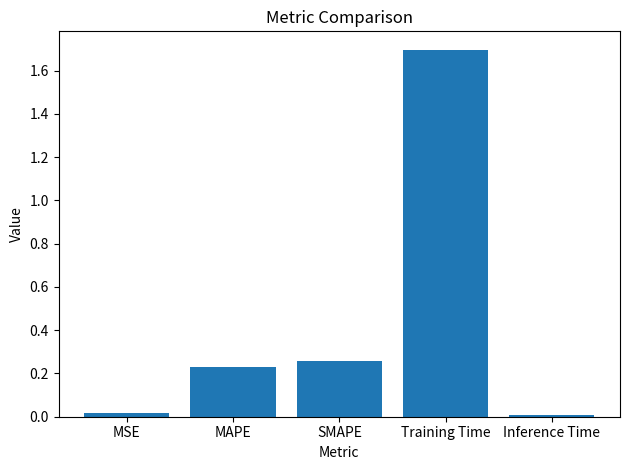

What is the maximum value shown in the chart?

1.7